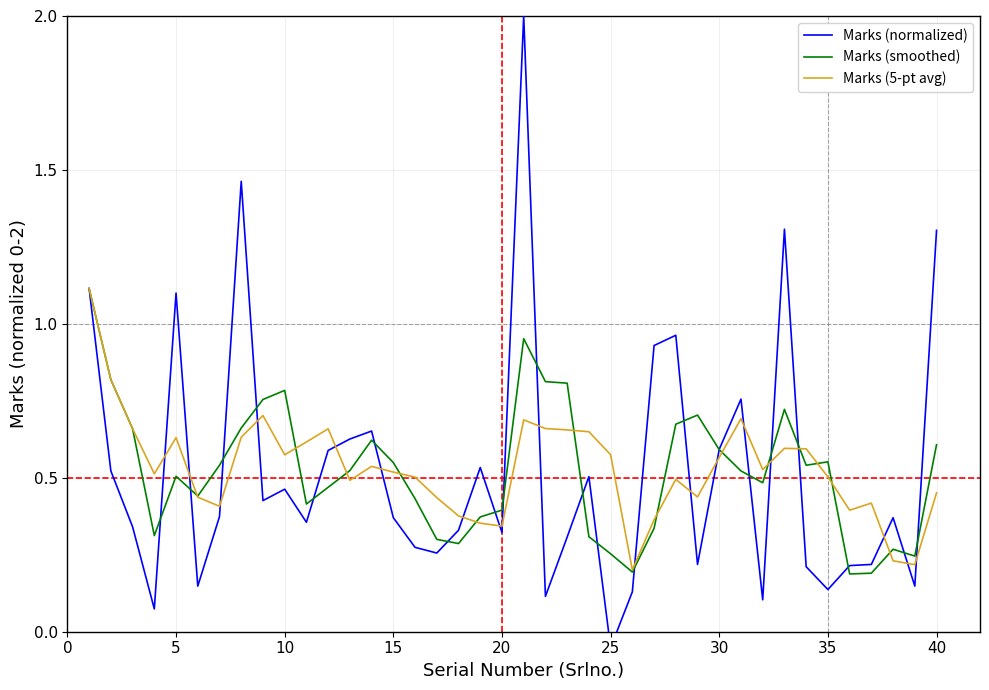

How many values in the Marks (normalized) series exceed 0?

39